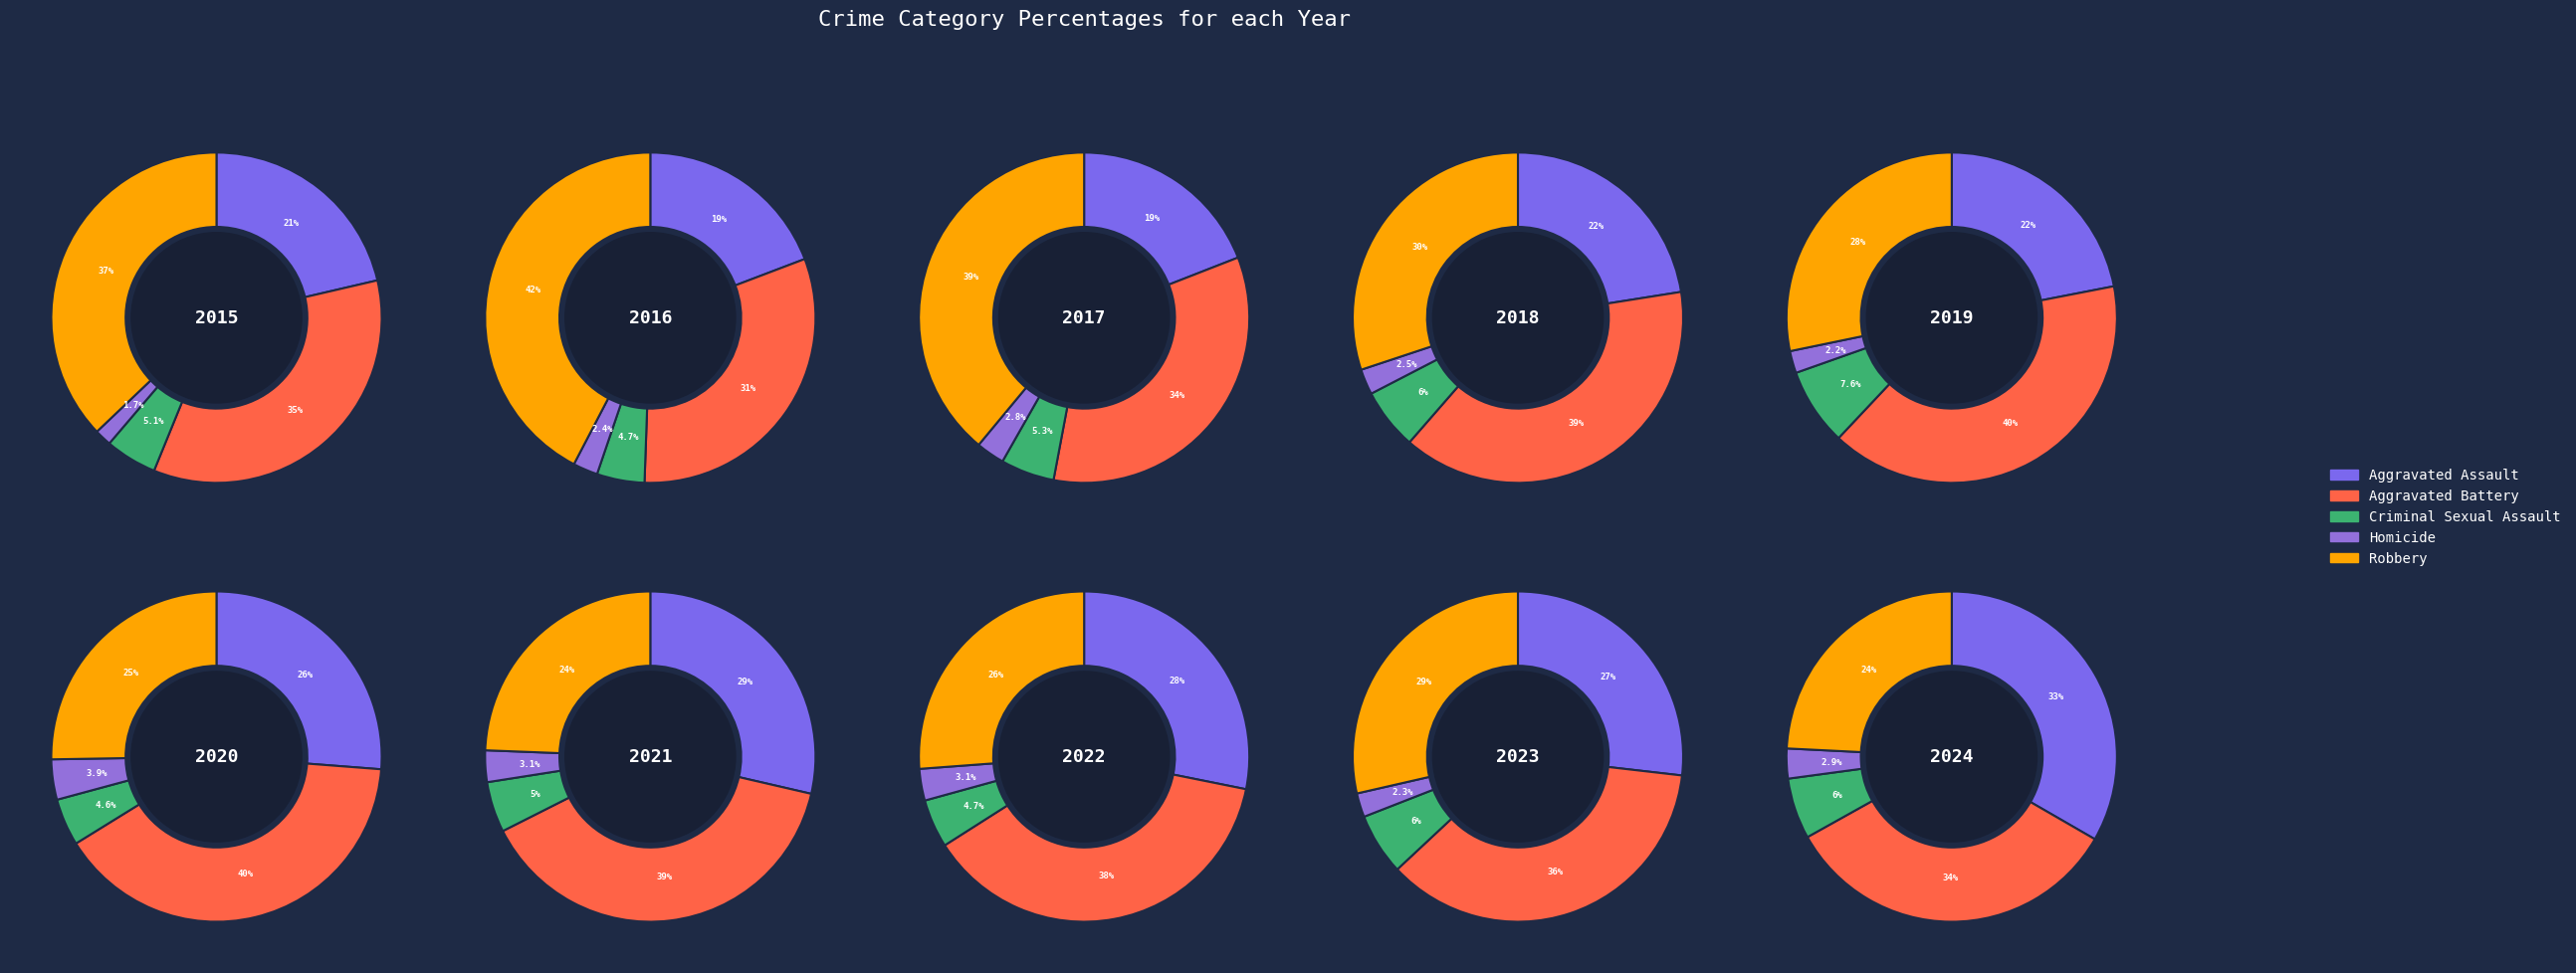

What percentage is NOT represented by 6?

86.6%